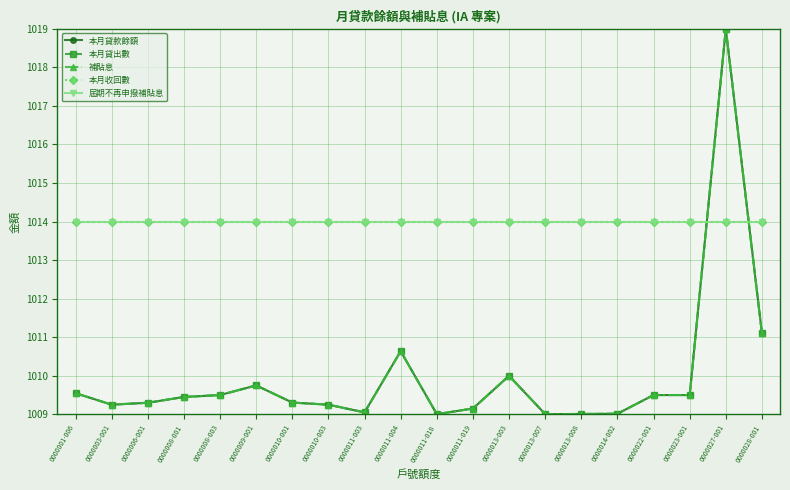

Reading left to right, transcribe all the data shown in this chart.

本月貸款餘額: 1009.5	1009.2	1009.3	1009.4	1009.5	1009.7	1009.3	1009.2	1009.0	1010.6	1009.0	1009.1	1010.0	1009.0	1009.0	1009.0	1009.5	1009.5	1019.0	1011.1
本月貸出數: 1009.5	1009.2	1009.3	1009.4	1009.5	1009.7	1009.3	1009.2	1009.0	1010.6	1009.0	1009.1	1010.0	1009.0	1009.0	1009.0	1009.5	1009.5	1019.0	1011.1
補貼息: 1009.5	1009.2	1009.3	1009.4	1009.5	1009.7	1009.3	1009.2	1009.0	1010.6	1009.0	1009.1	1010.0	1009.0	1009.0	1009.0	1009.5	1009.5	1019.0	1011.1
本月收回數: 1014.0	1014.0	1014.0	1014.0	1014.0	1014.0	1014.0	1014.0	1014.0	1014.0	1014.0	1014.0	1014.0	1014.0	1014.0	1014.0	1014.0	1014.0	1014.0	1014.0
屆期不再申撥補貼息: 1014.0	1014.0	1014.0	1014.0	1014.0	1014.0	1014.0	1014.0	1014.0	1014.0	1014.0	1014.0	1014.0	1014.0	1014.0	1014.0	1014.0	1014.0	1014.0	1014.0